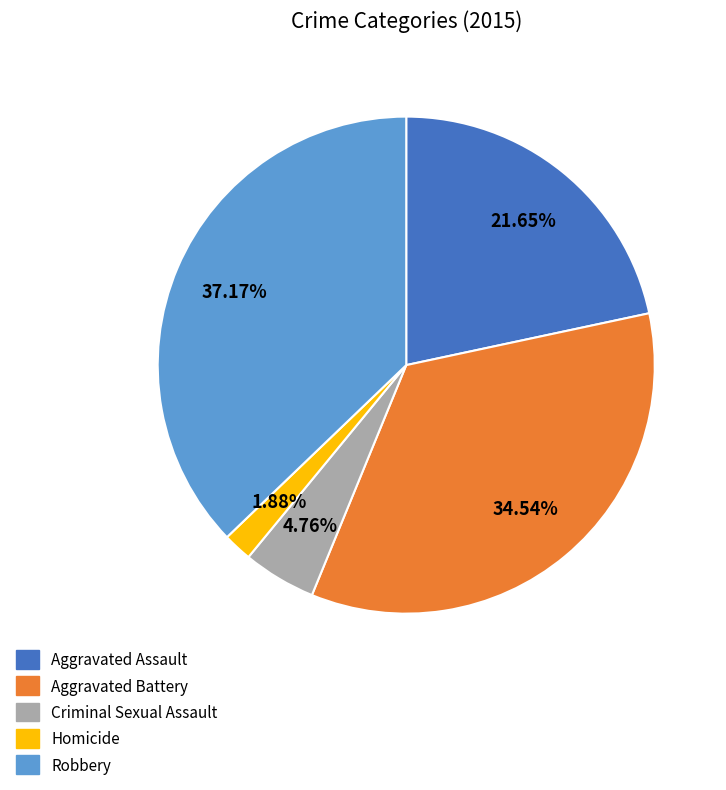

What is the smallest slice in the pie chart?

Homicide